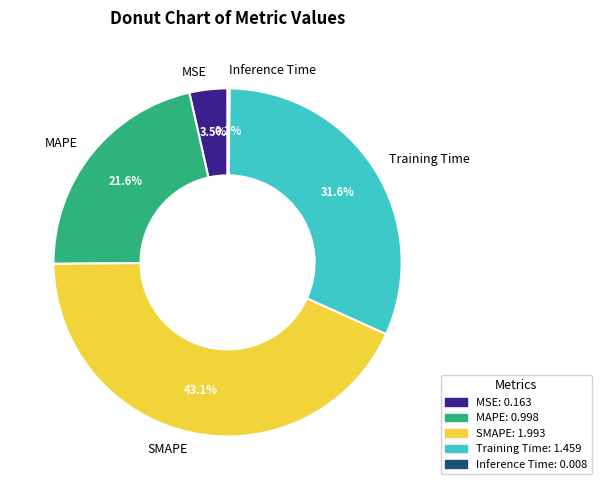

Between MSE and Training Time, which is larger?

Training Time